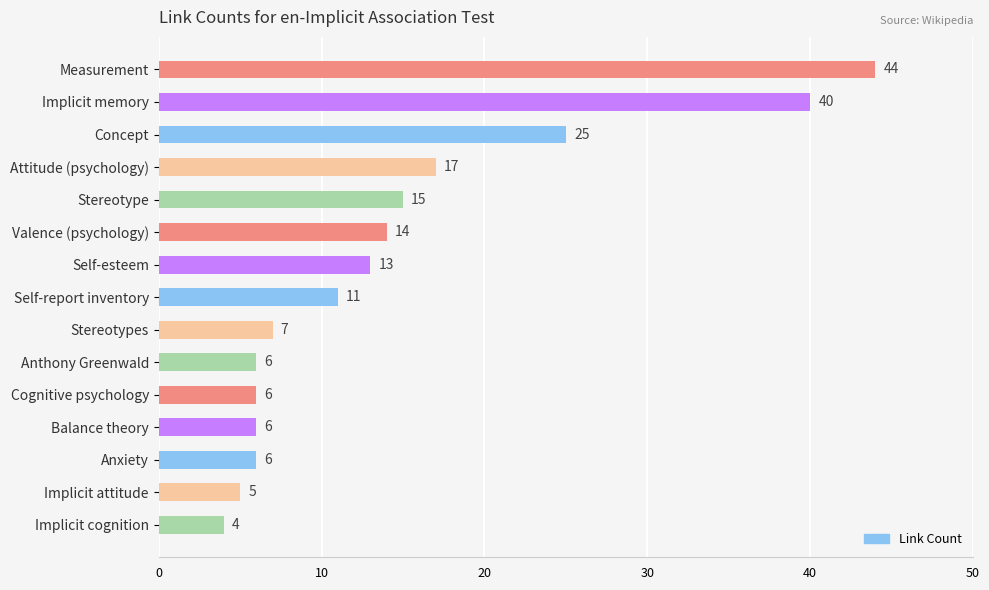

What is the average value?

15